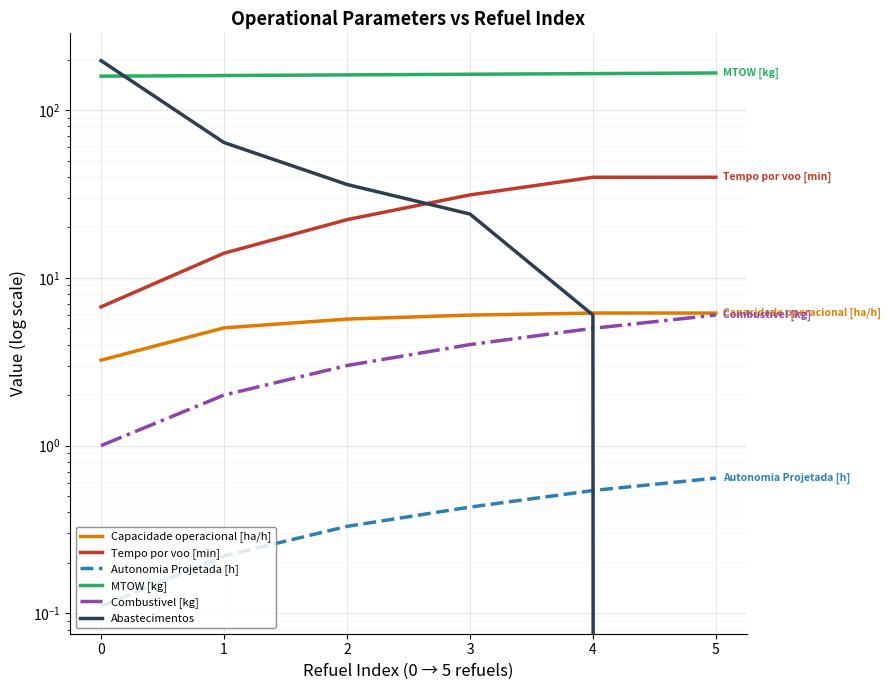

What is the sum of the Autonomia Projetada [h] values at 0 and 4?

0.7